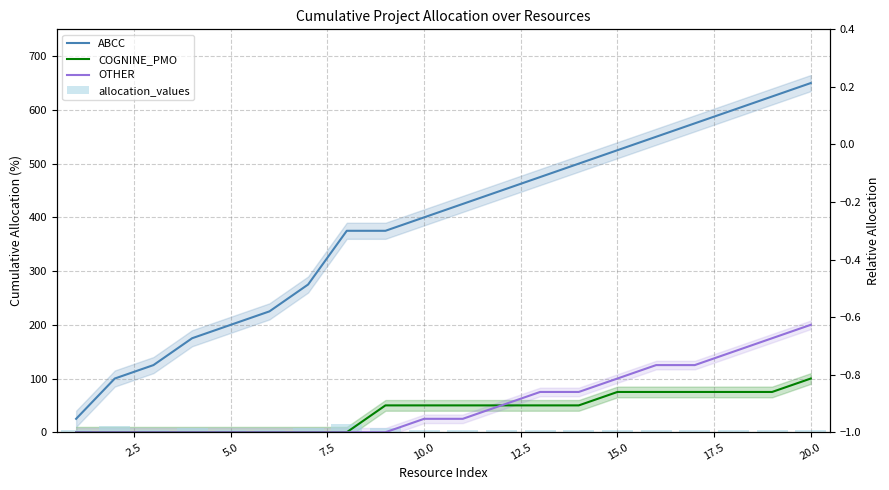

What is the average value of the COGNINE_PMO series?

38.8